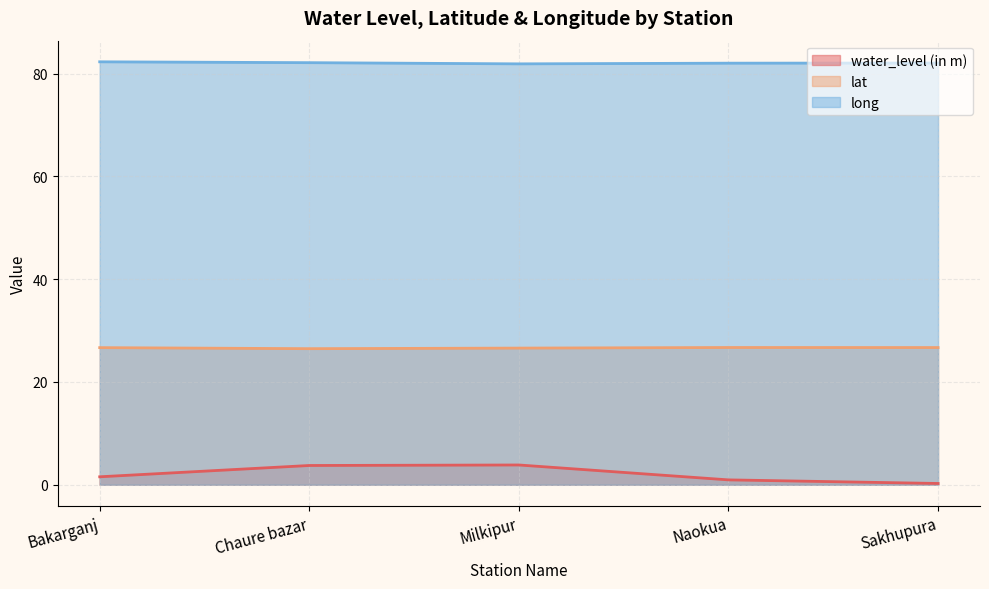

What is the sum of the long values at Naokua and Chaure bazar?

164.2